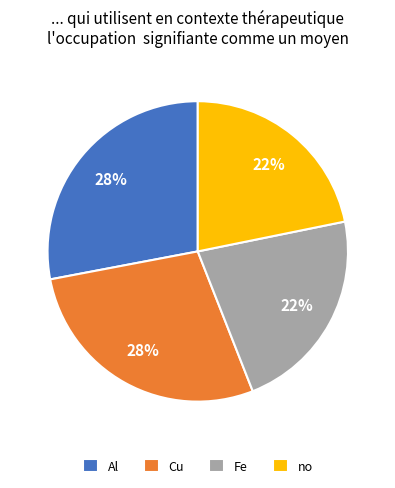

Does no represent more than half of the total?

No